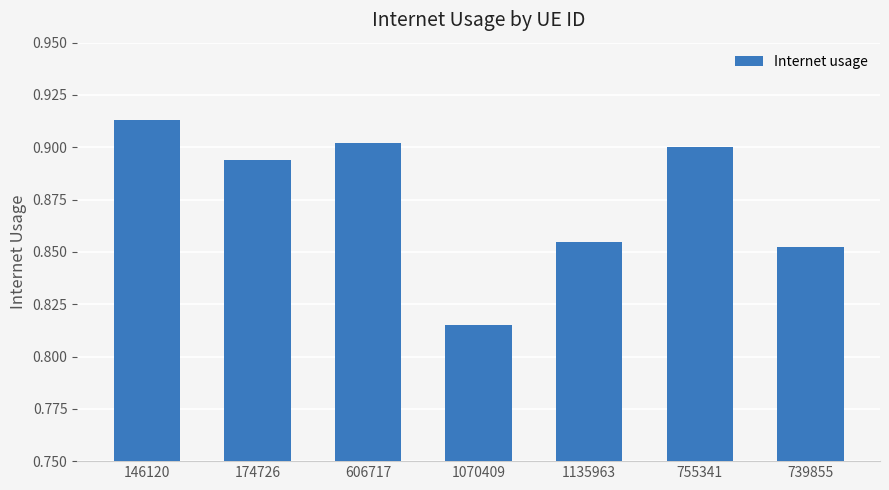

What position from the right is 146120?

7